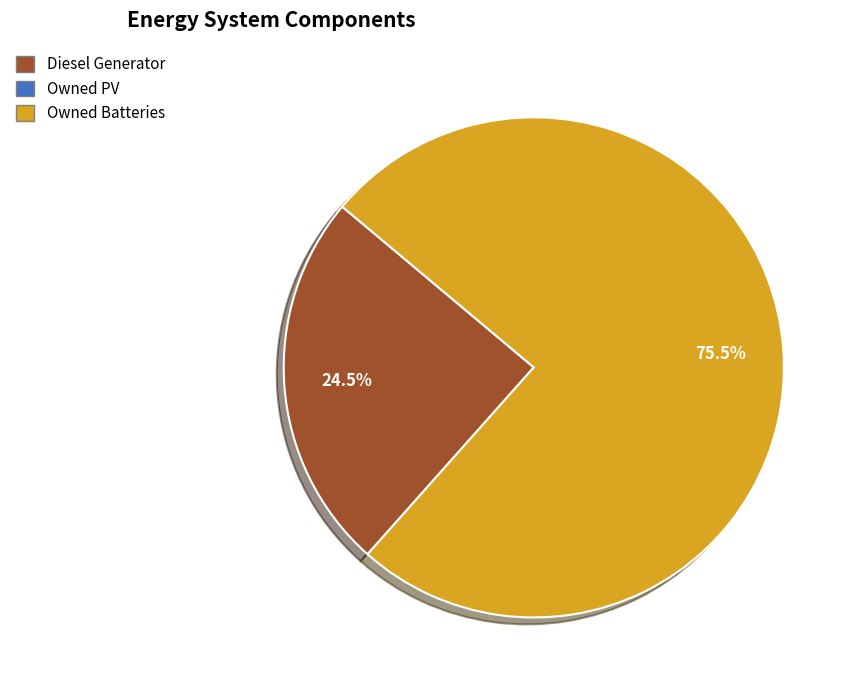

Does any single category account for the majority?

Yes